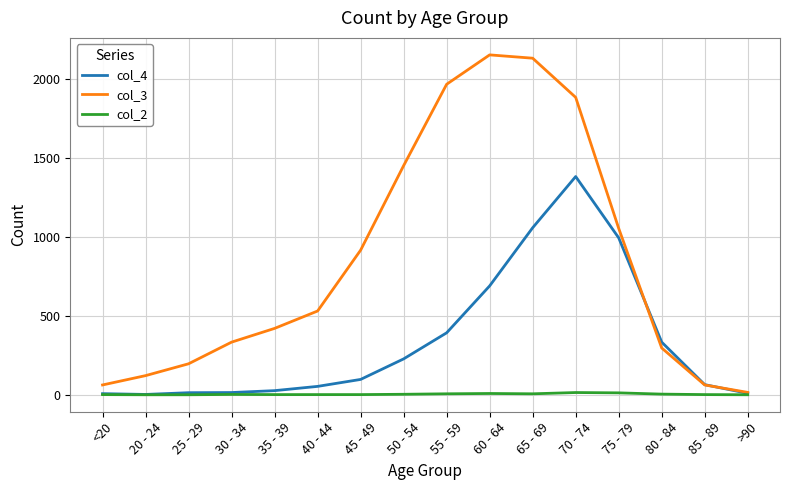

Rank the series by their average value, from highest to lowest.

col_3, col_4, col_2